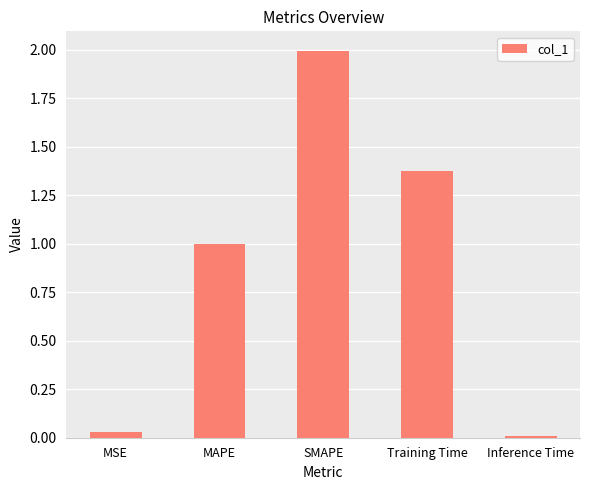

What position from the left is SMAPE?

3